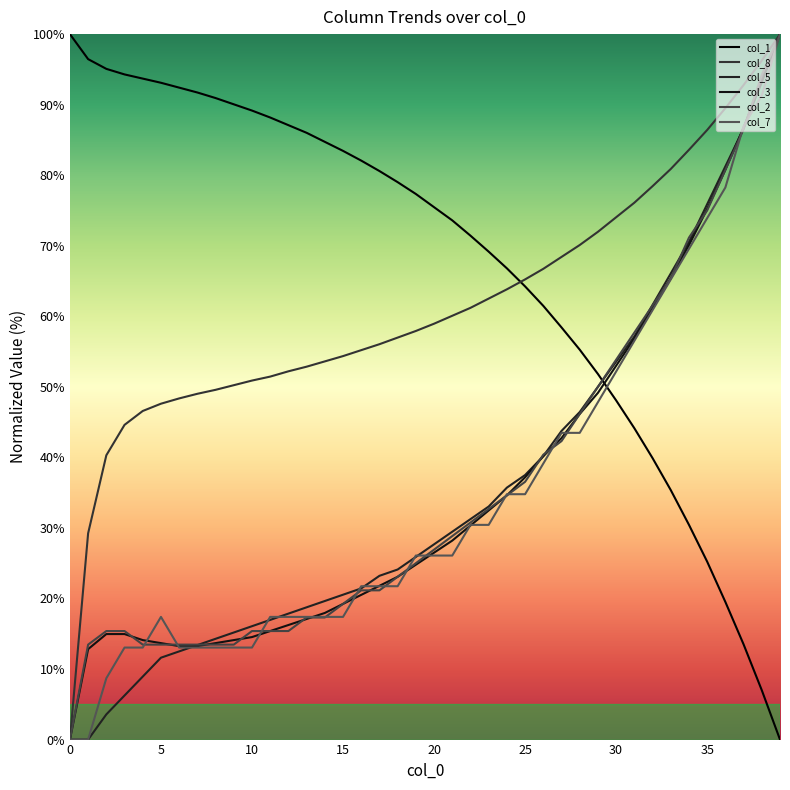

Is this an area chart (filled region under the line)?

No